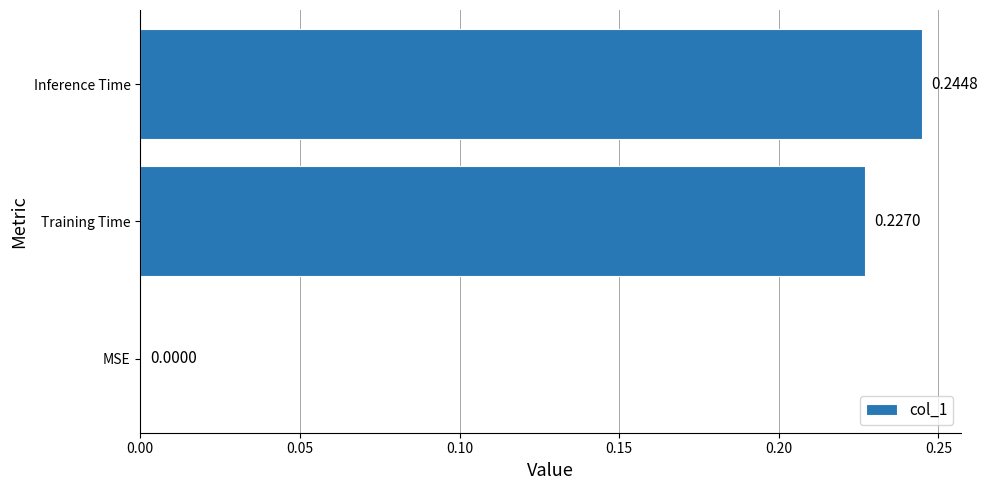

At which label is the value closest to 0?

MSE